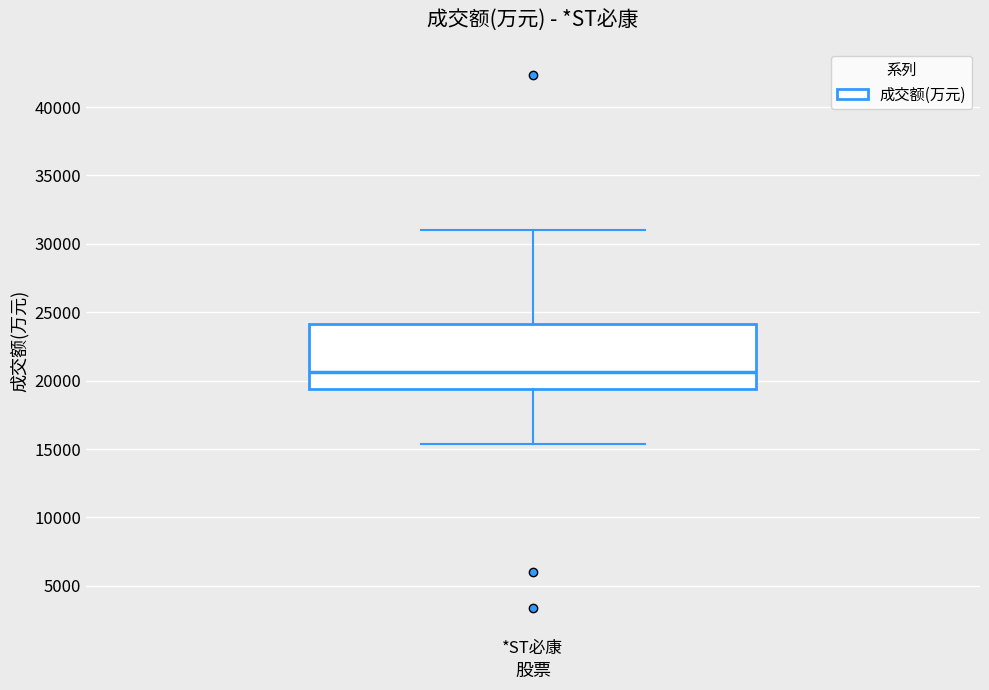

Where does the upper whisker of the box for *ST必康 end on the y-axis? The values are not printed on the chart, so give them approximately, as read against the axis.

31000